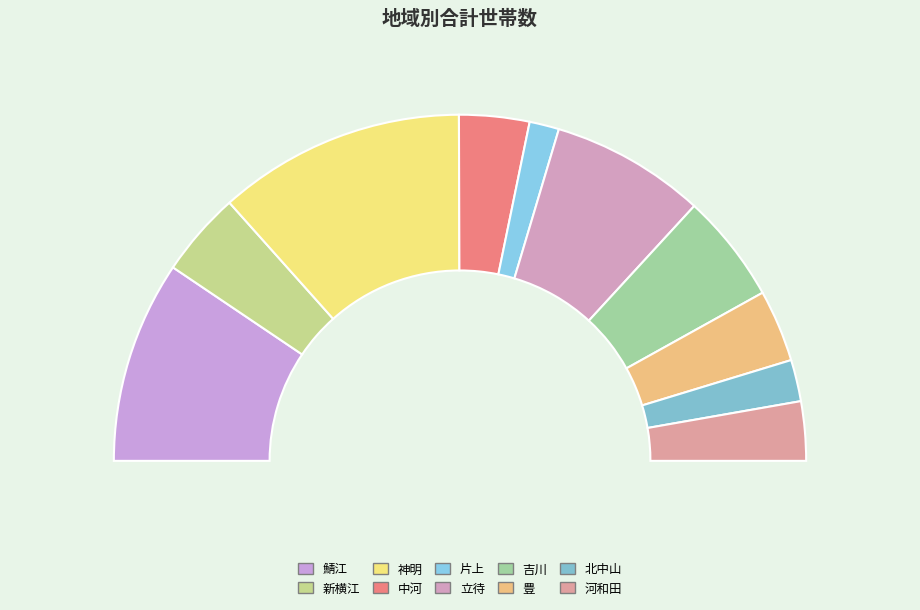

Which category has the biggest portion of the pie?

神明